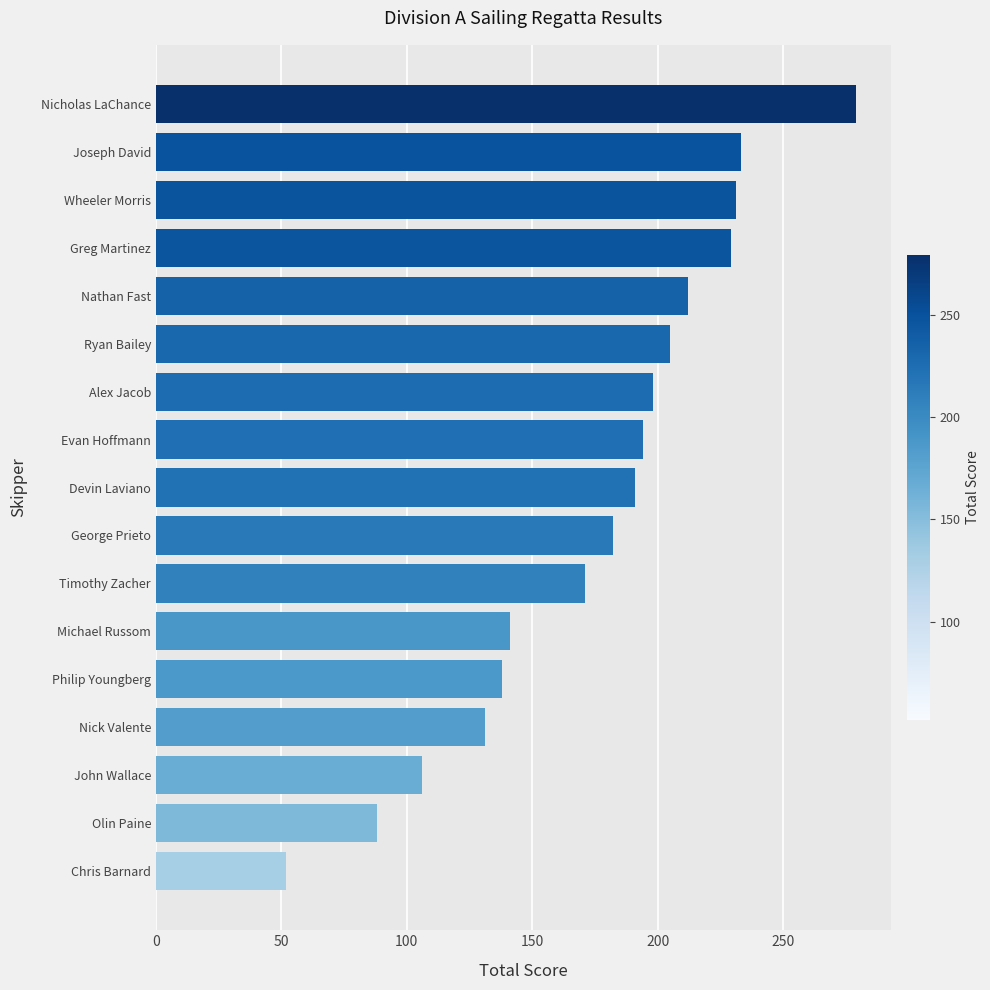

What is the change in value from John Wallace to Nick Valente?

+25